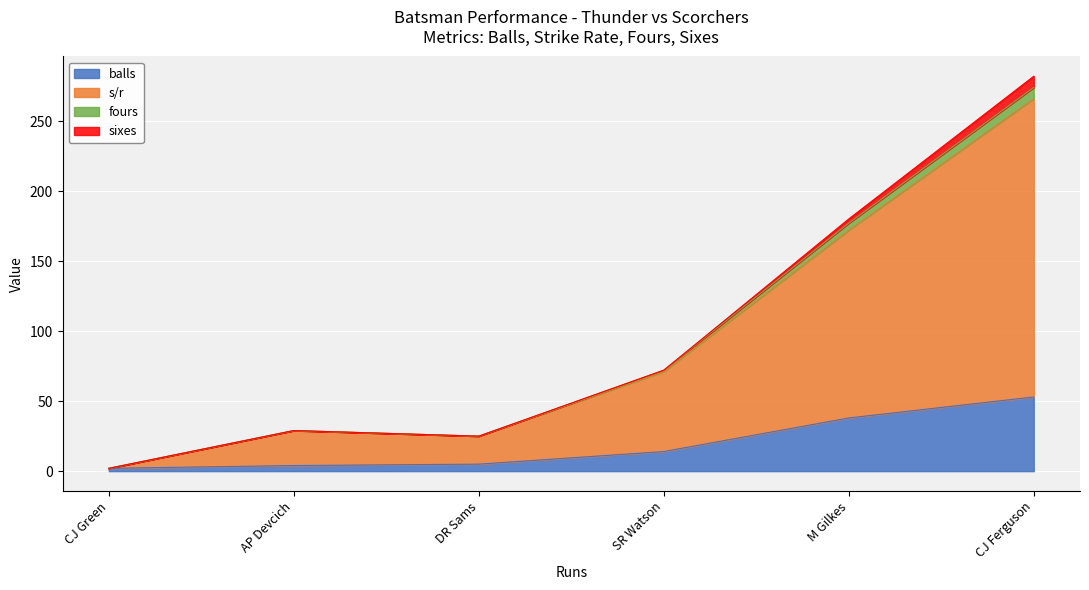

At which label does balls reach its peak?

CJ Ferguson